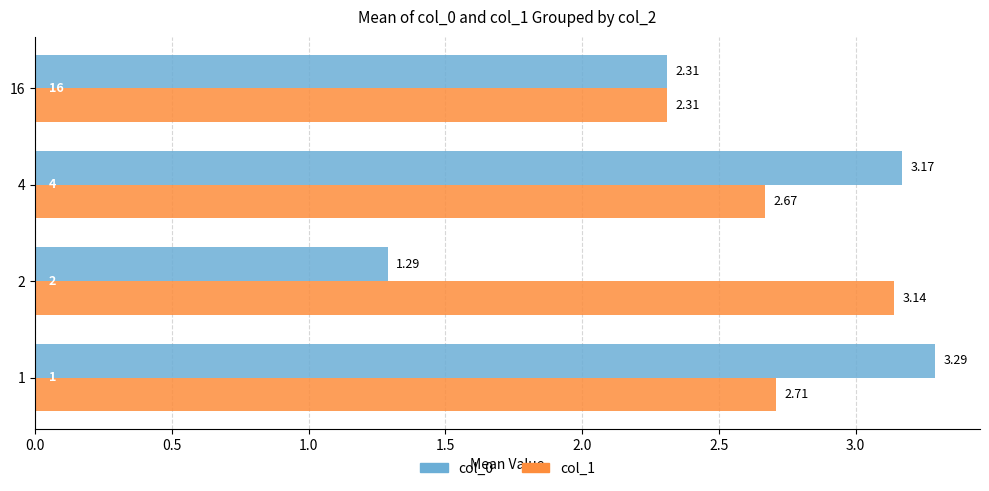

List the series in order of their peak value, highest first.

col_0, col_1